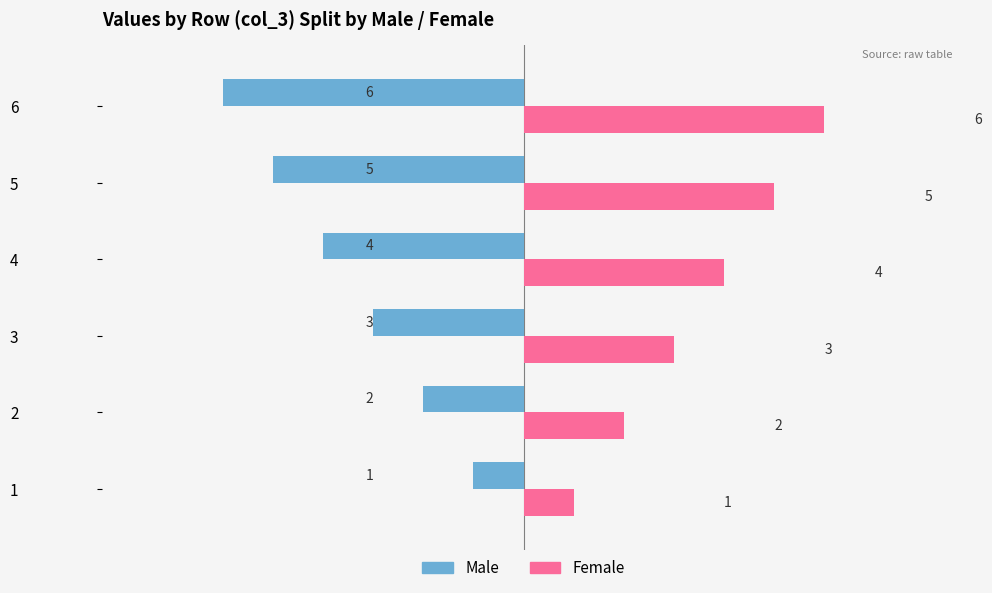

What is the lowest value of the Female series?

1